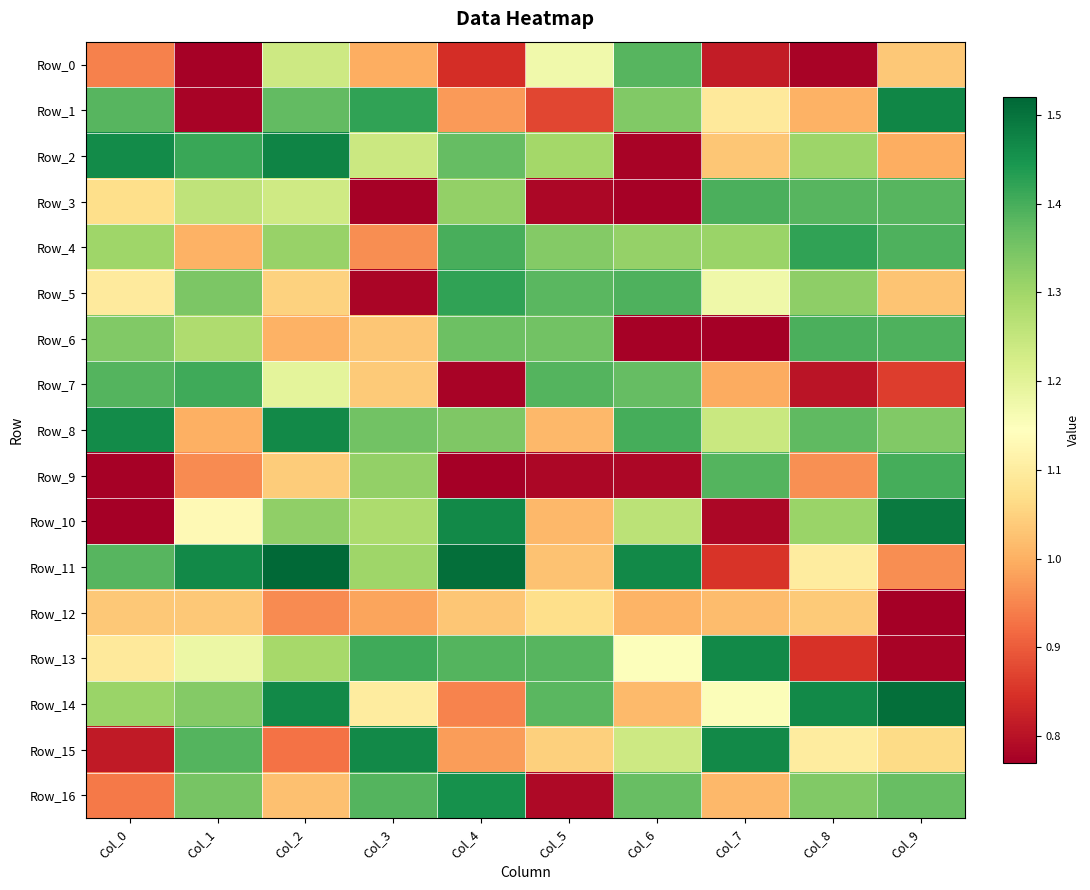

Which series has the largest total across all categories?

Row_8